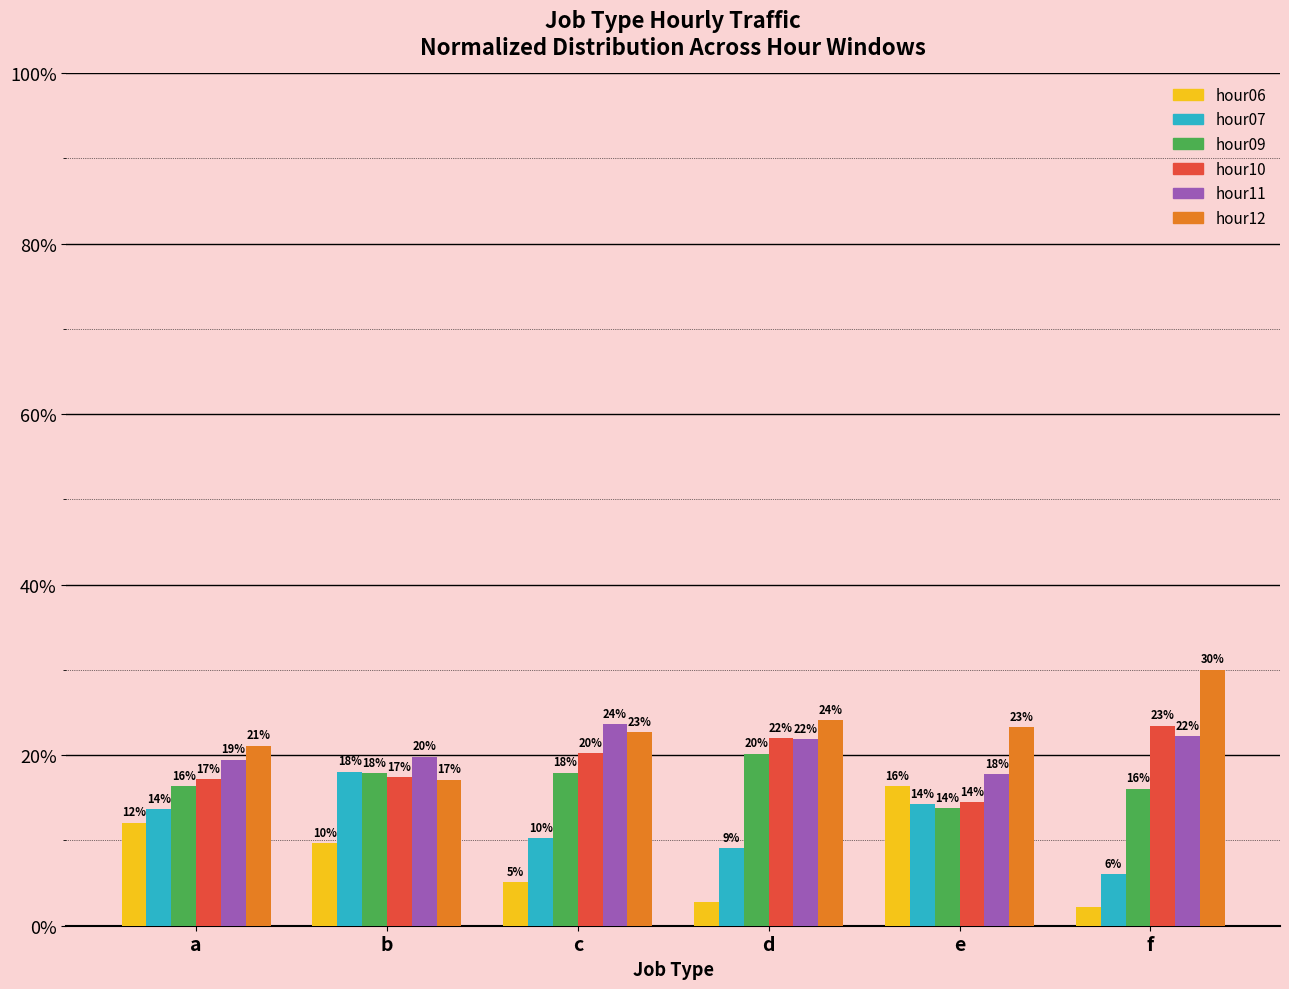

What is the greatest value displayed?

30.0